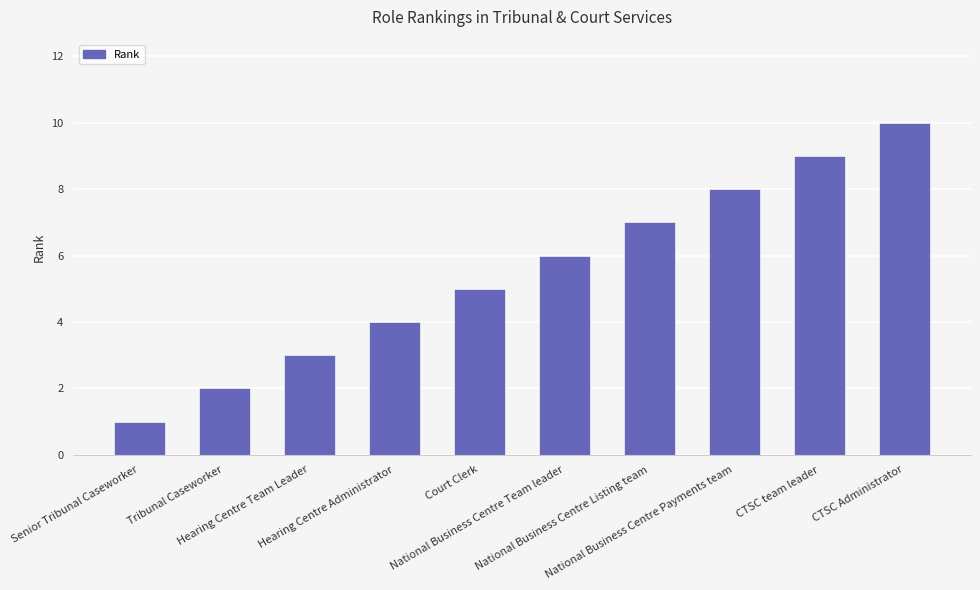

List the labels in order of value, largest first.

CTSC Administrator, CTSC team leader, National Business Centre Payments team, National Business Centre Listing team, National Business Centre Team leader, Court Clerk, Hearing Centre Administrator, Hearing Centre Team Leader, Tribunal Caseworker, Senior Tribunal Caseworker